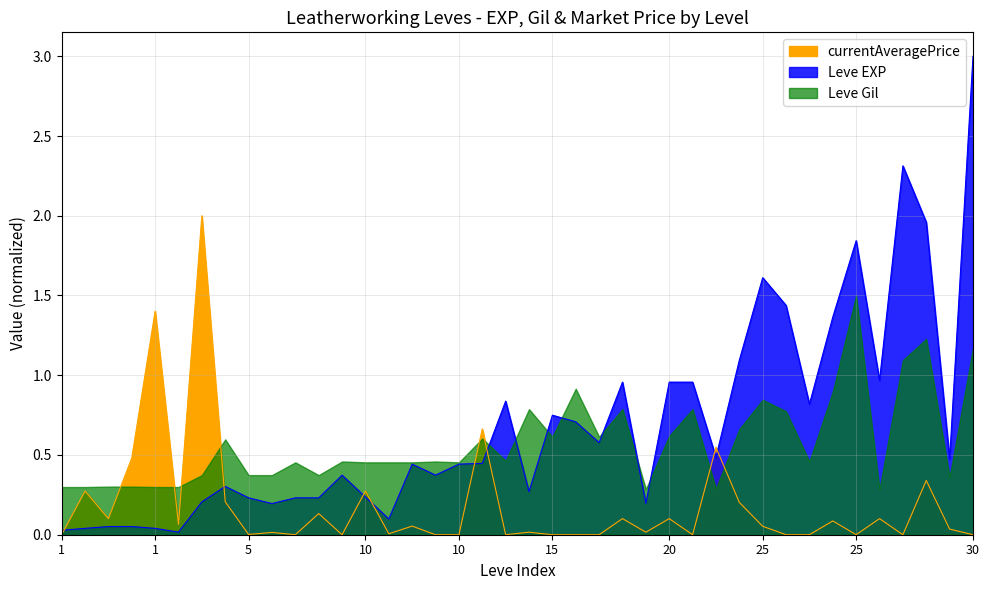

How many times do currentAveragePrice and Leve EXP cross each other?

8